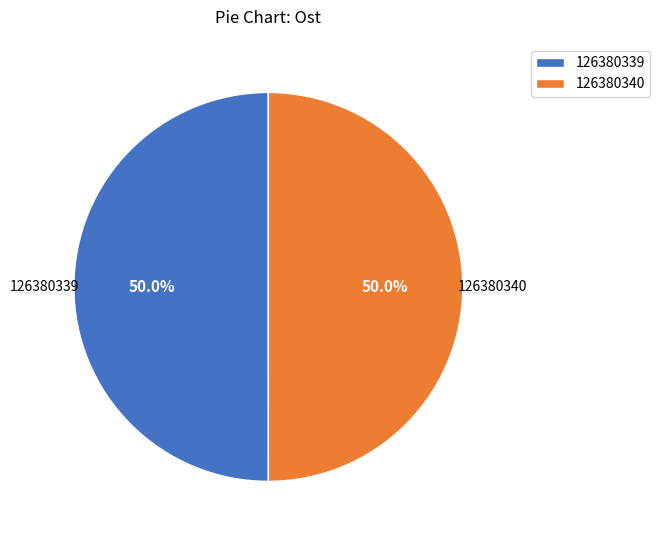

To the nearest percent, what percentage of the pie is 126380339?

50%